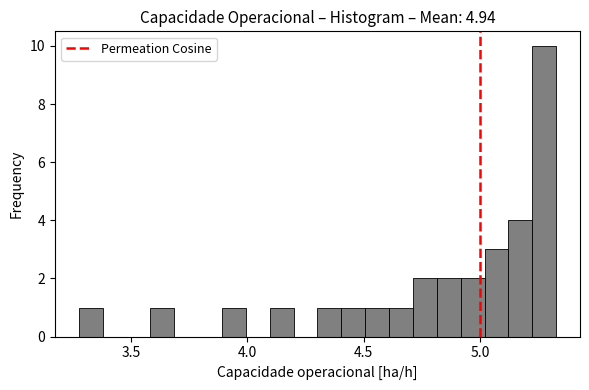

Read against the x-axis, roughly where is the centre of the tallest bar?

5.30